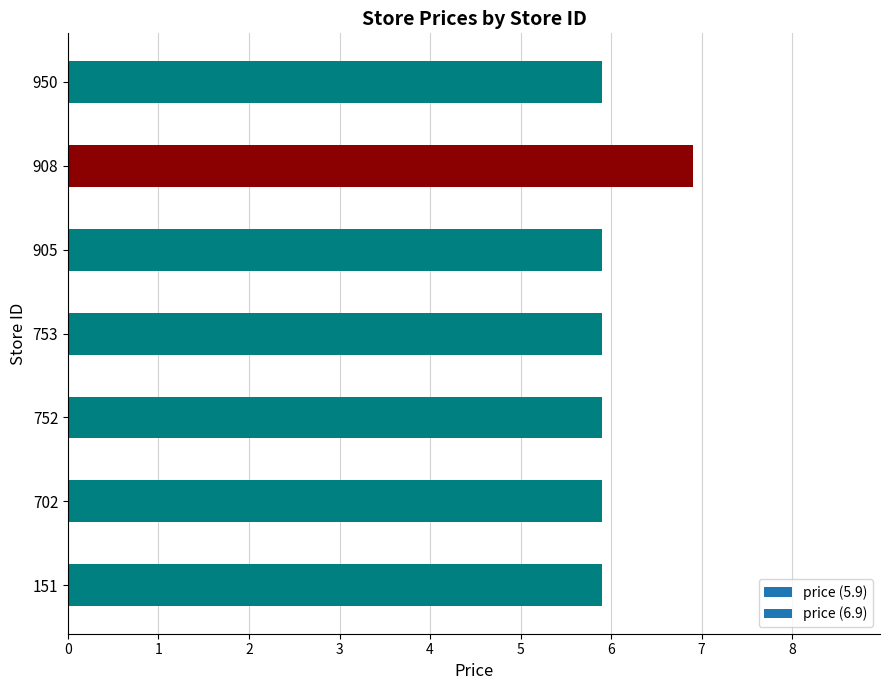

What is the minimum value shown in the chart?

5.9